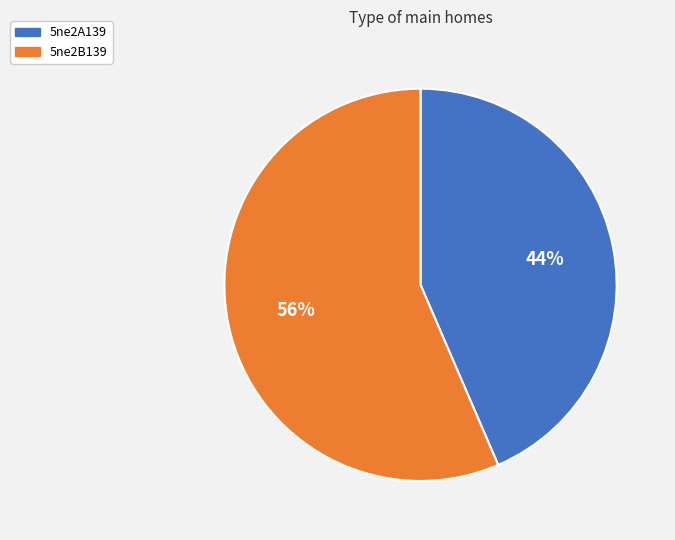

To the nearest percent, what is the combined percentage of 5ne2B139 and 5ne2A139?

100%